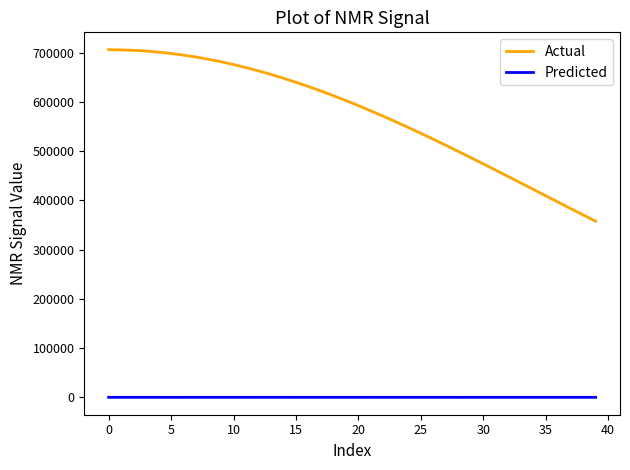

What are all the series names shown in the legend?

Actual, Predicted